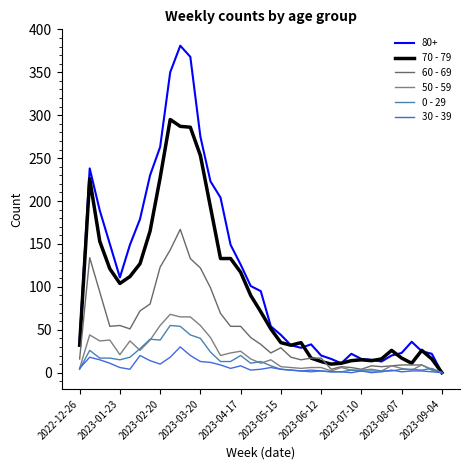

Does the chart have visible grid lines?

No